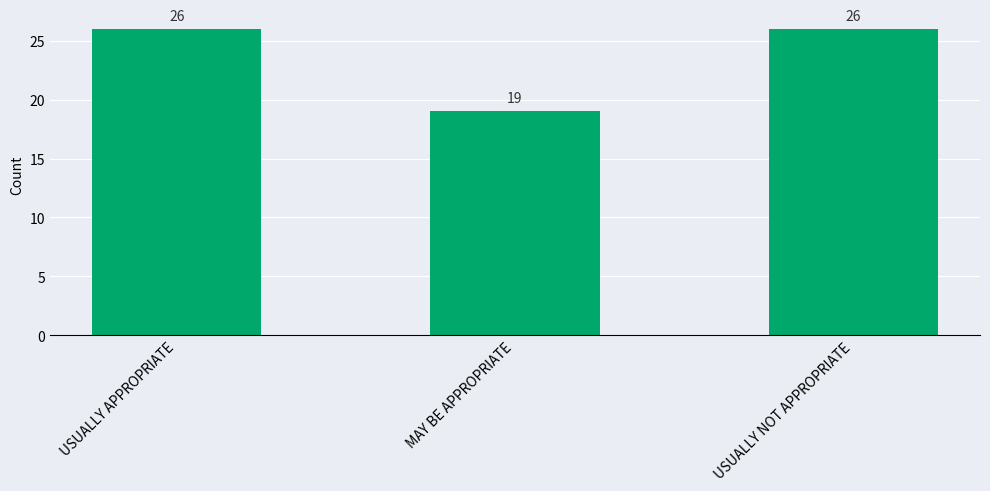

What position from the left is USUALLY APPROPRIATE?

1